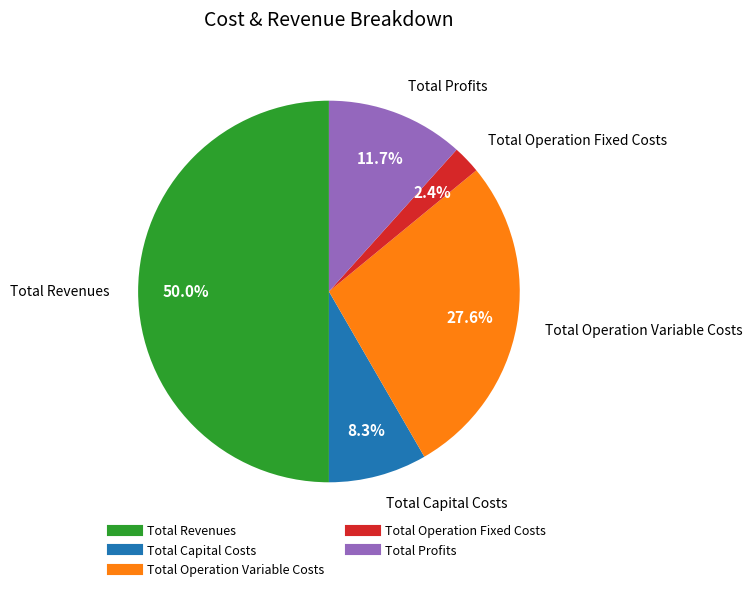

True or false: Total Profits accounts for 3% of the total.

False